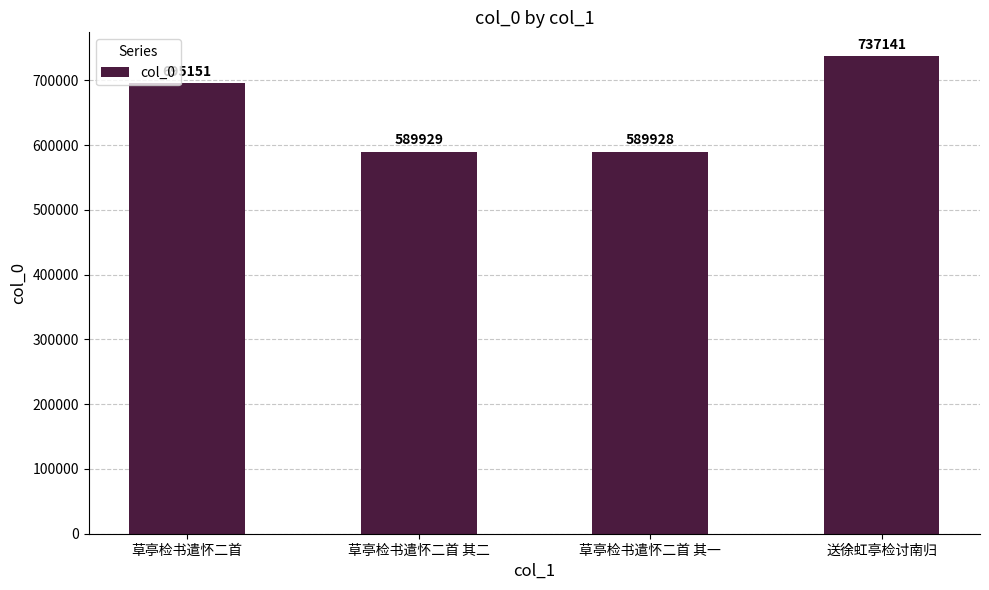

What is the ratio of the value at 草亭检书遣怀二首 to the value at 草亭检书遣怀二首 其二?

1.2